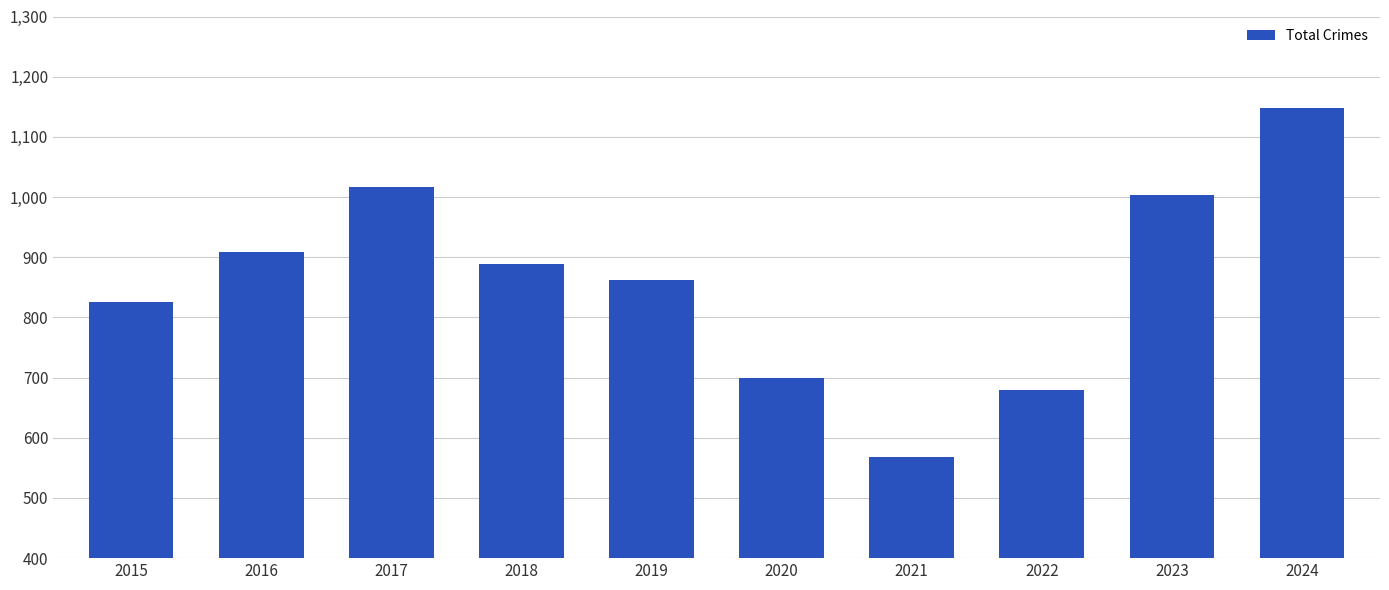

Reading left to right, transcribe all the data shown in this chart.

826	908	1017	889	862	699	568	679	1003	1148